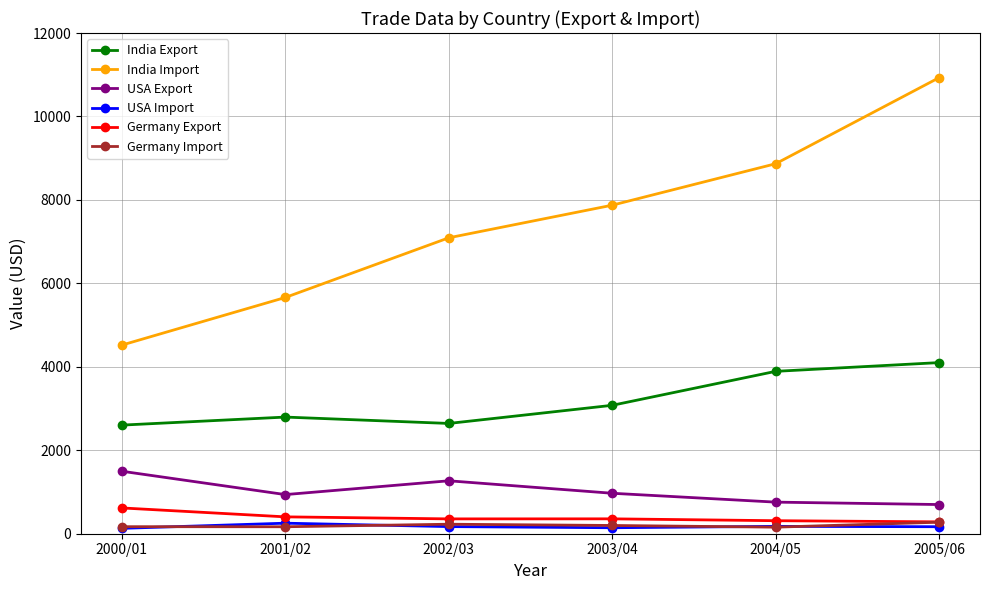

Which category has the highest value across all series?

2005/06